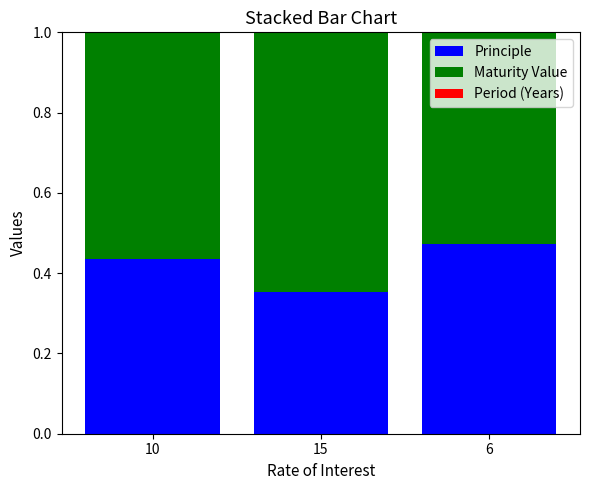

The Period (Years) series shows 0.0 at 15. True or false?

False